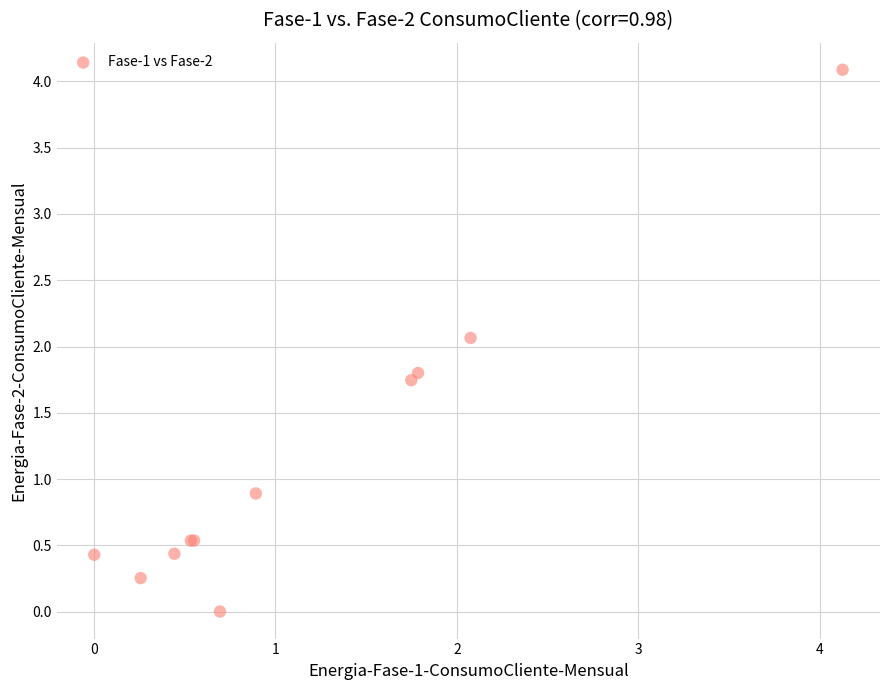

What Y value in the scatter plot is closest to 2?

2.1